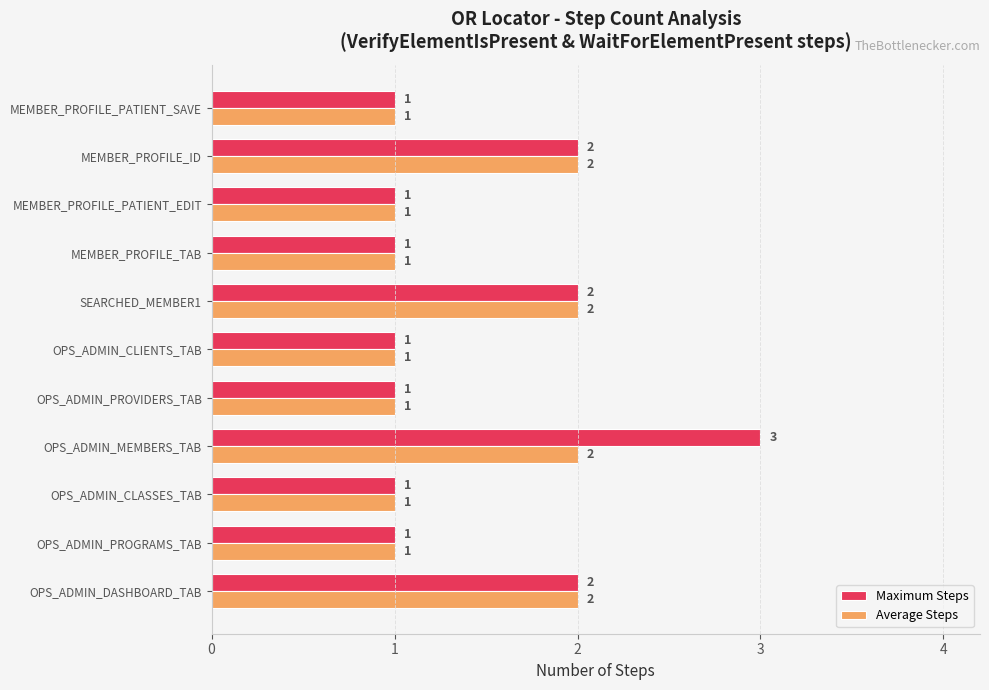

What is the average value of the Average Steps series?

1